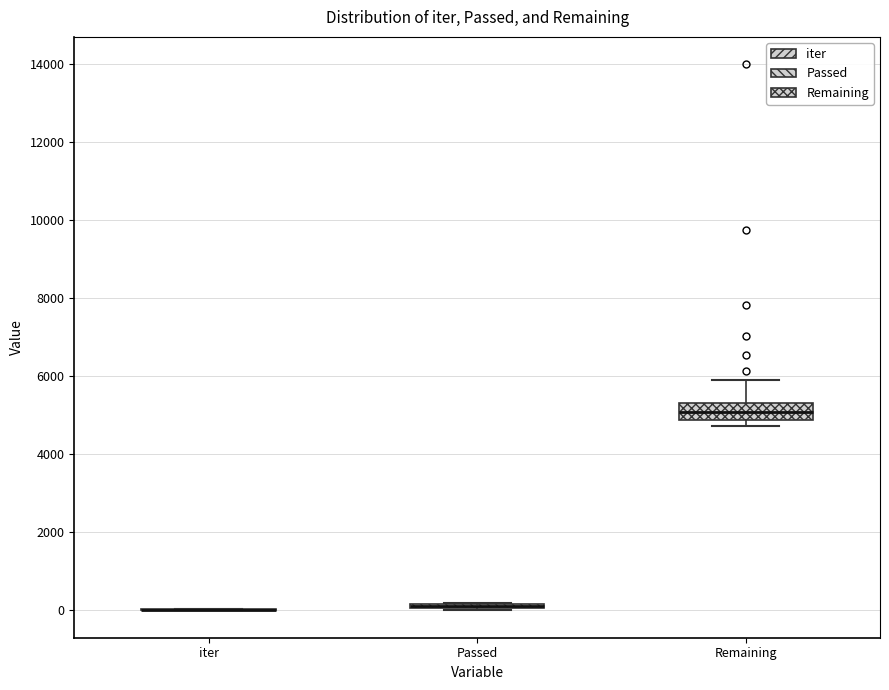

Comparing the boxes themselves (not the whiskers), which one is the tallest?

Remaining